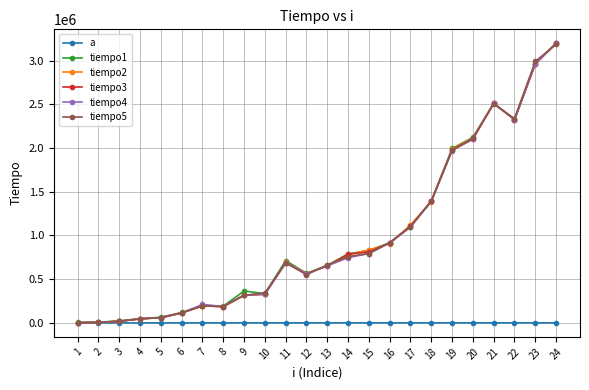

What is the spread (max minus min) of values at 22?

2337889